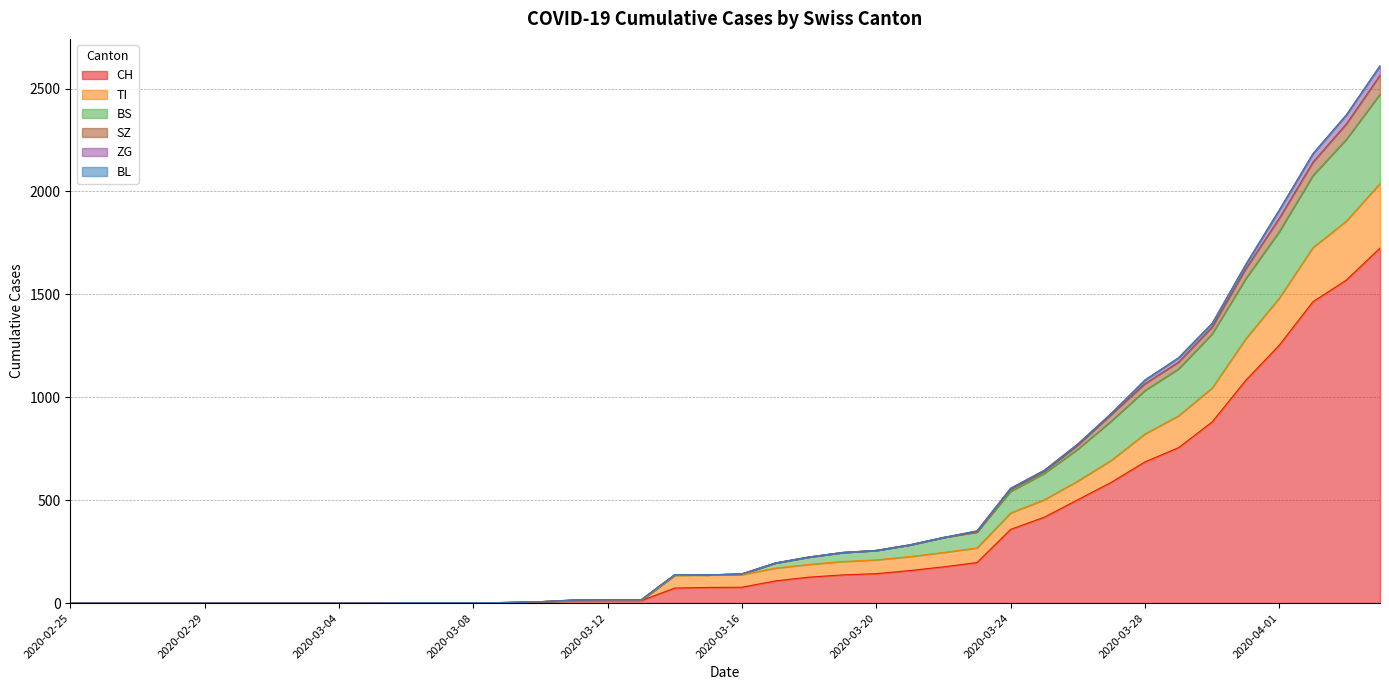

True or false: BS has a value of 204 at 2020-03-14.

False